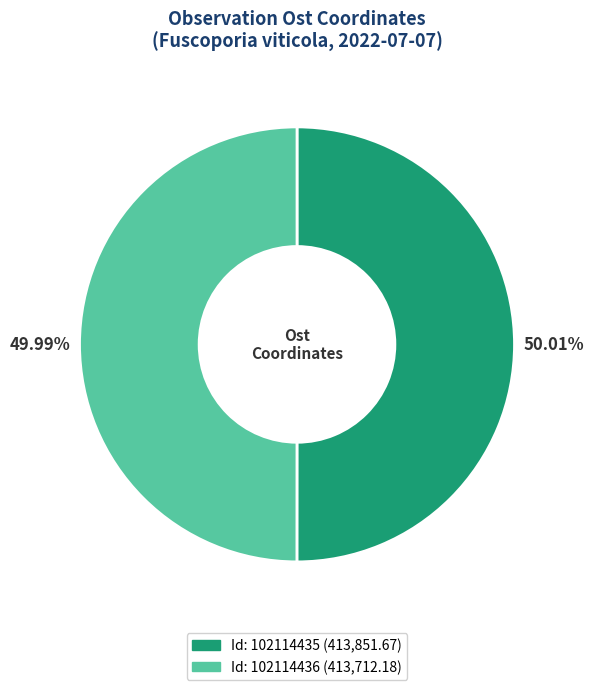

Count the number of slices in the pie.

2